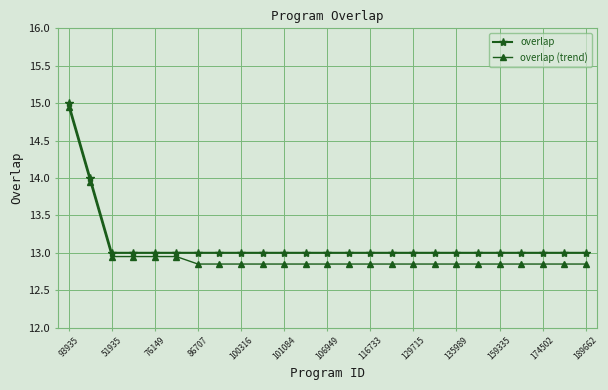

What is the greatest value displayed?

15.0